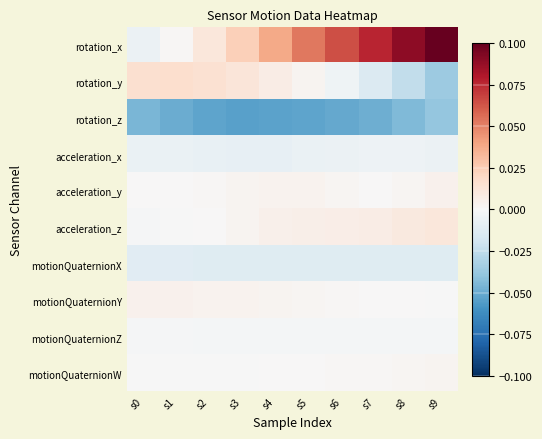

At which category does the chart reach its peak across all series?

s9